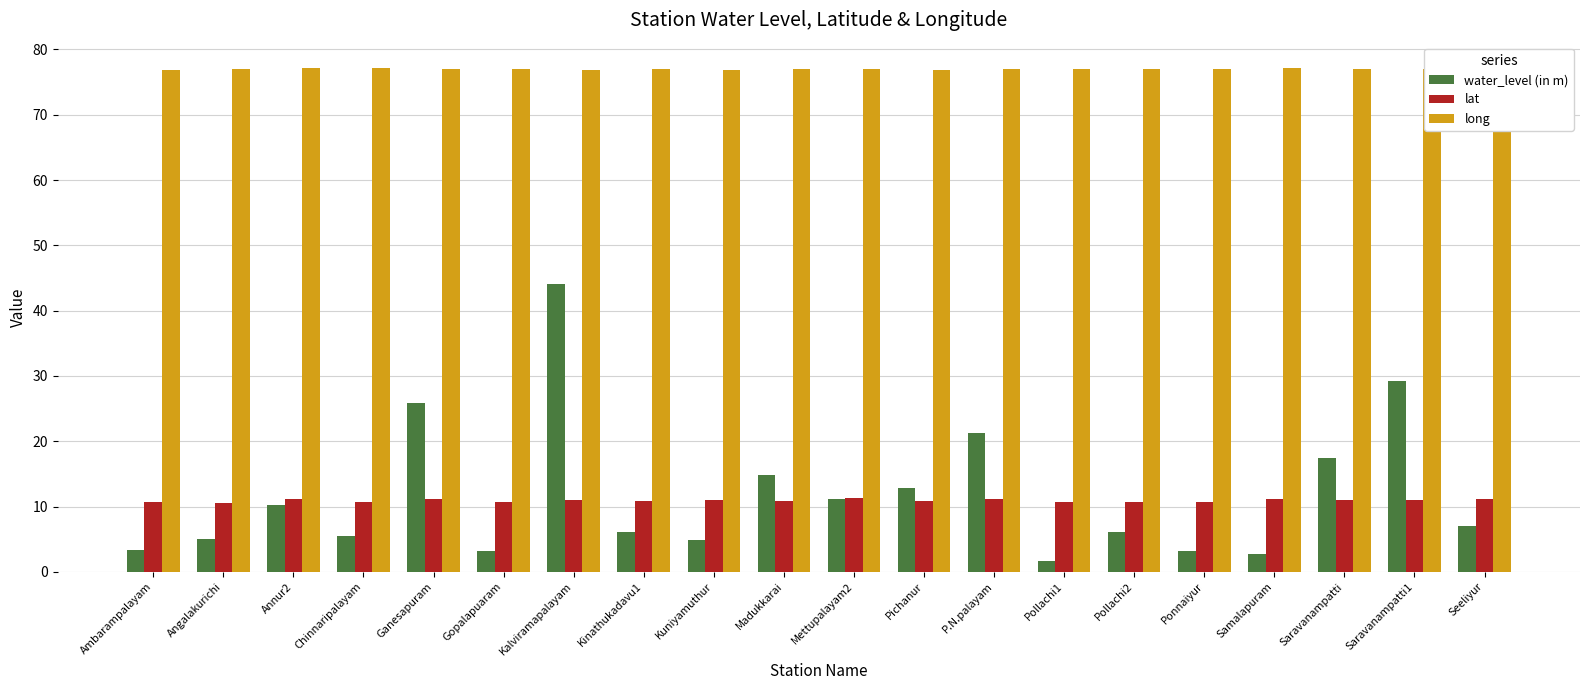

Are the bars horizontal?

No